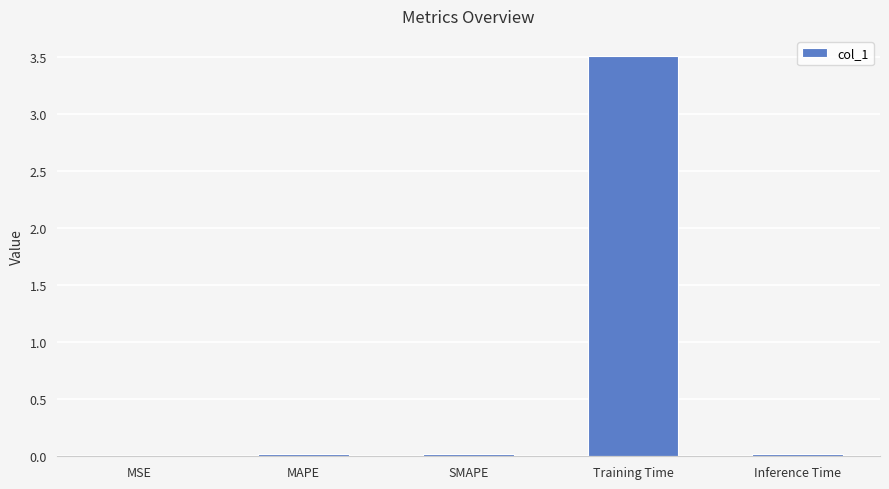

Which has a higher value, Training Time or Inference Time?

Training Time